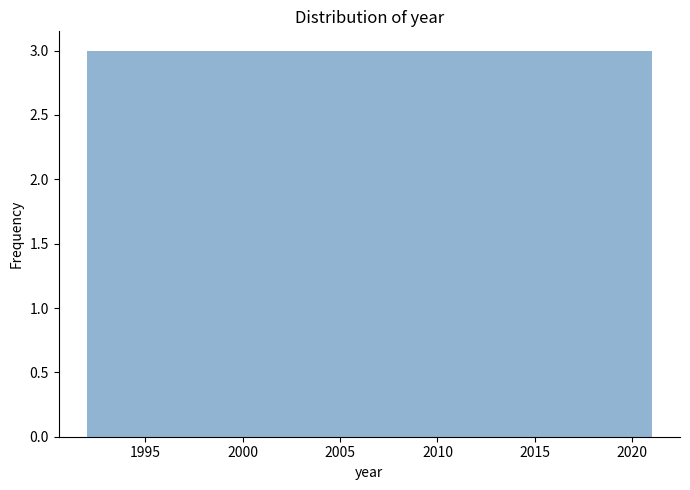

Reading left to right, transcribe this chart: for each bar, give the range it covers on the x-axis and its height. Neither the bar edges nor the heights are printed on the chart, so give them approximately, as read against the axes.

1992.0 to 1994.9: 3
1994.9 to 1997.8: 3
1997.8 to 2000.7: 3
2000.7 to 2003.6: 3
2003.6 to 2006.5: 3
2006.5 to 2009.4: 3
2009.4 to 2012.3: 3
2012.3 to 2015.2: 3
2015.2 to 2018.1: 3
2018.1 to 2021.0: 3